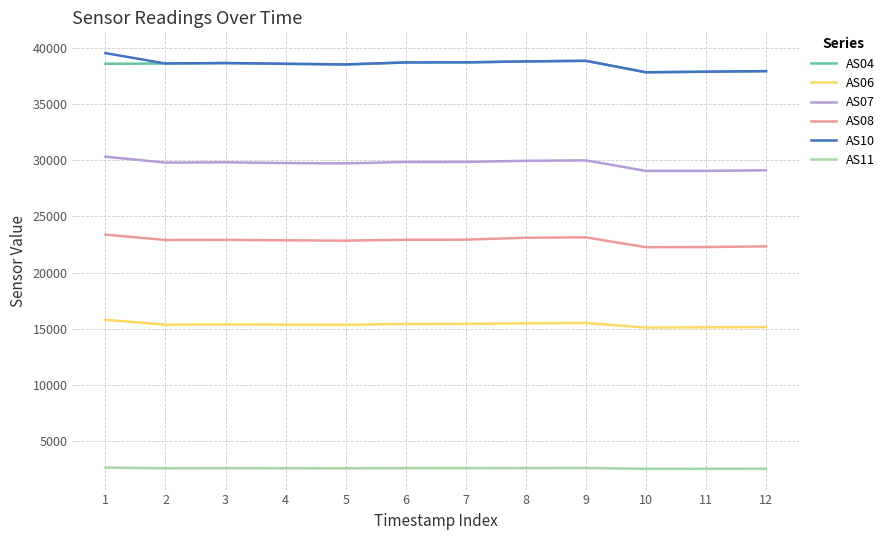

How many lines are shown in the chart?

6